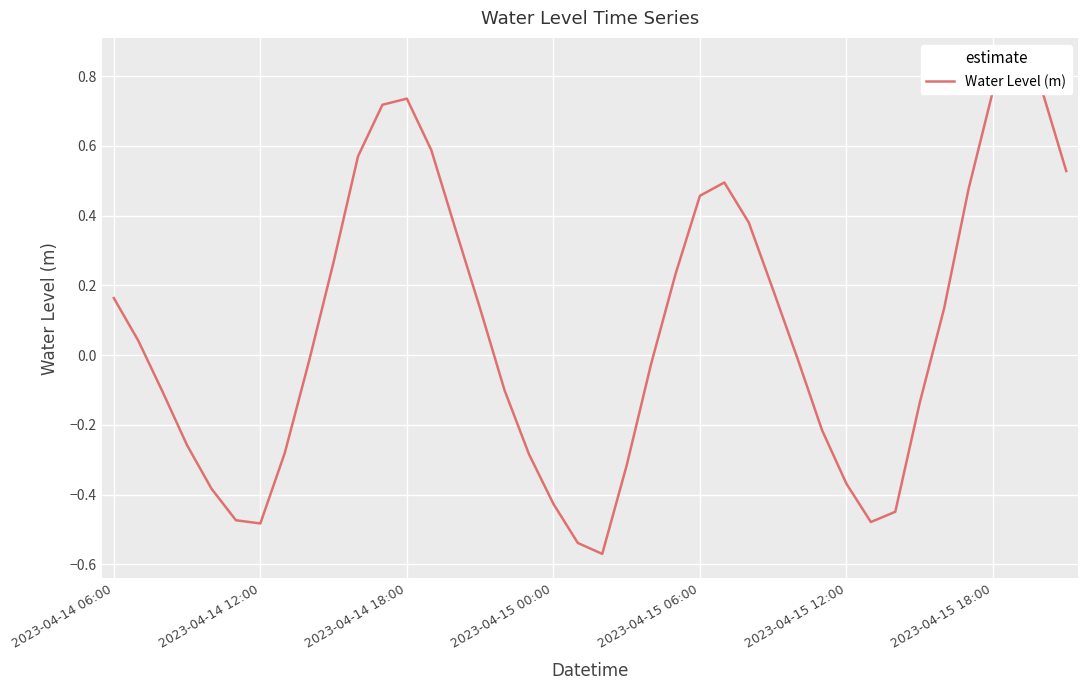

What is the difference between the maximum and minimum values?

1.4